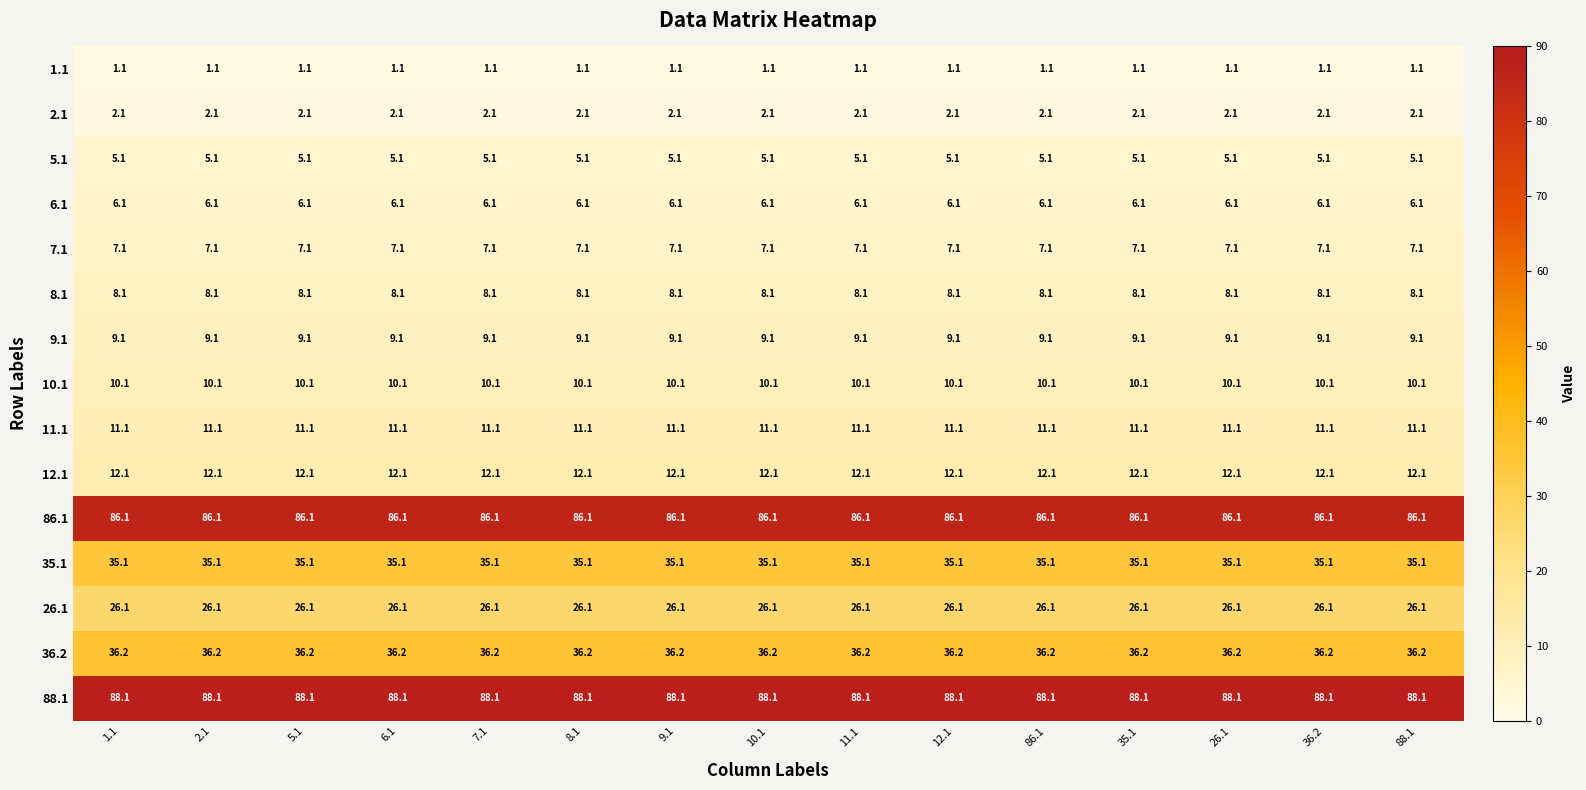

What is the sum of all 10.1 values?

151.5